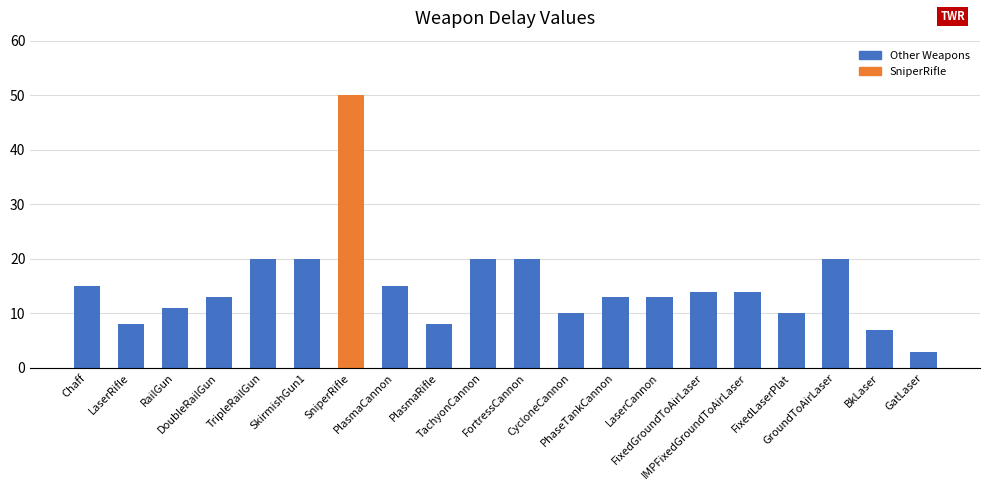

What is the difference between the values at RailGun and TachyonCannon?

9